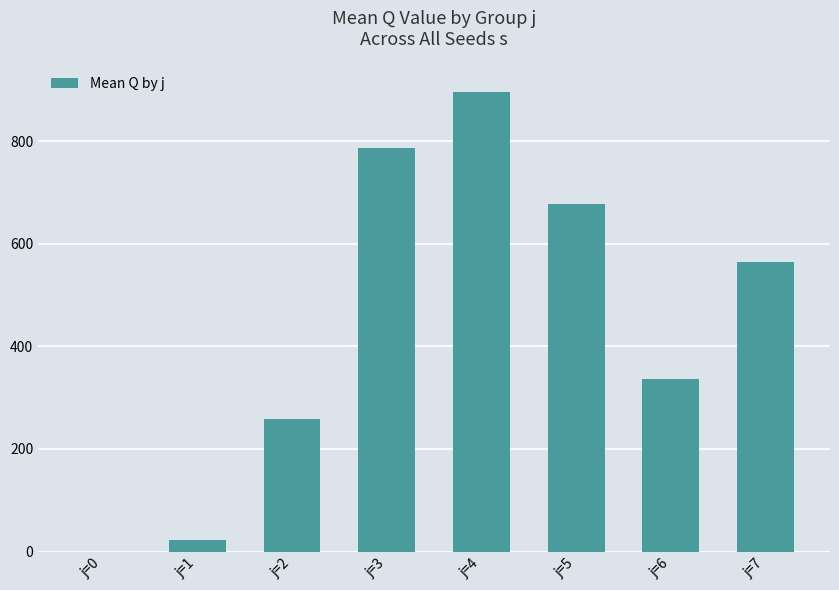

The value at j=3 is 786.8. True or false?

True